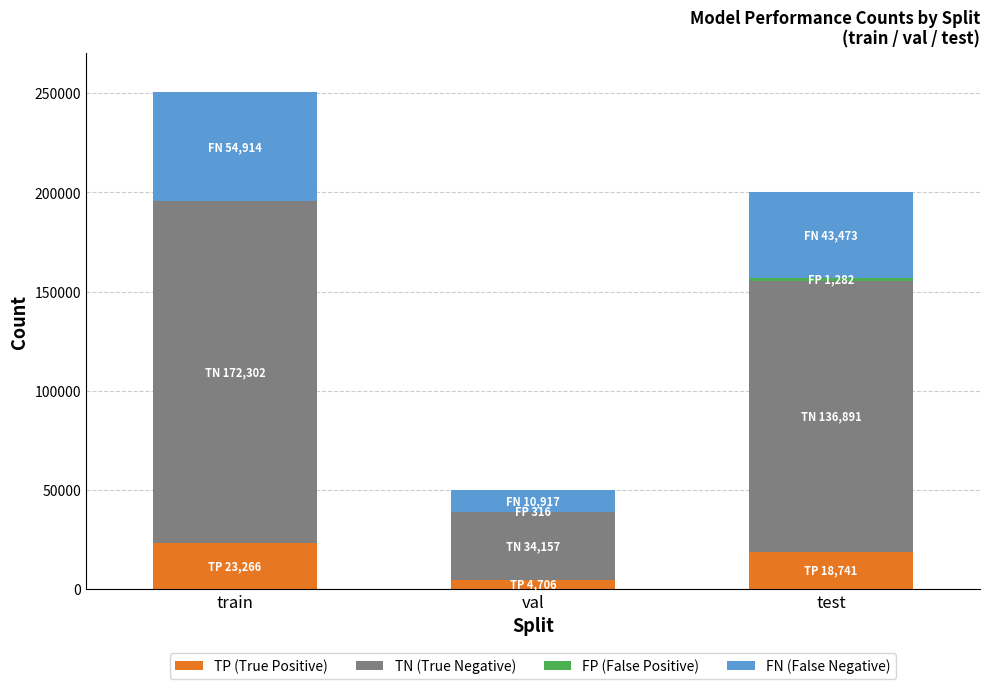

At which category is the sum across all series the highest?

train